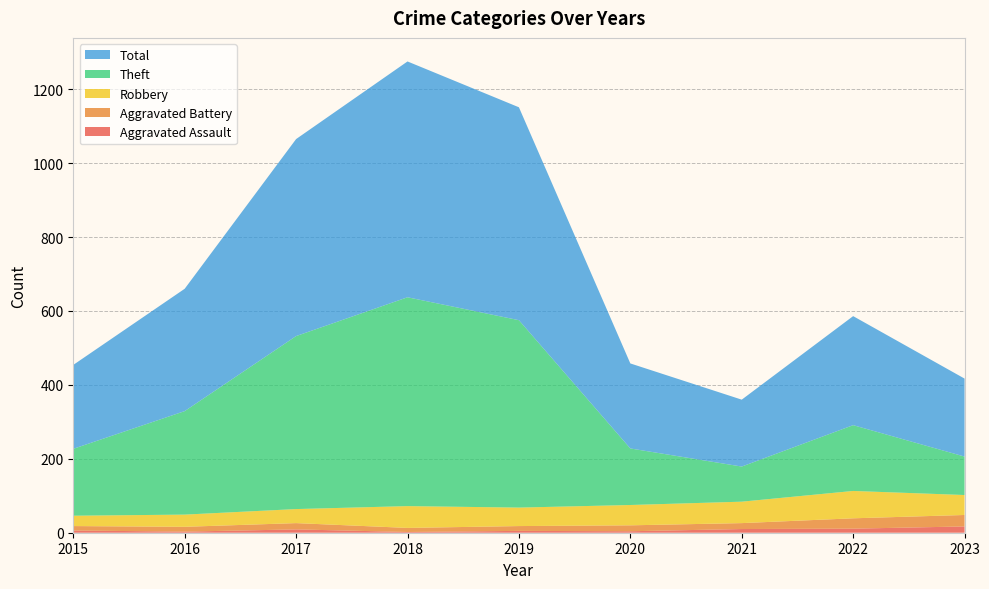

Reading left to right, extract all data points from this chart.

Aggravated Assault: 2015=6	2016=3	2017=9	2018=2	2019=5	2020=4	2021=10	2022=11	2023=17
Aggravated Battery: 2015=12	2016=13	2017=17	2018=11	2019=13	2020=16	2021=16	2022=28	2023=31
Robbery: 2015=28	2016=33	2017=38	2018=59	2019=50	2020=55	2021=58	2022=74	2023=54
Theft: 2015=181	2016=280	2017=468	2018=565	2019=507	2020=153	2021=95	2022=178	2023=104
Total: 2015=227	2016=331	2017=533	2018=638	2019=576	2020=230	2021=181	2022=295	2023=211